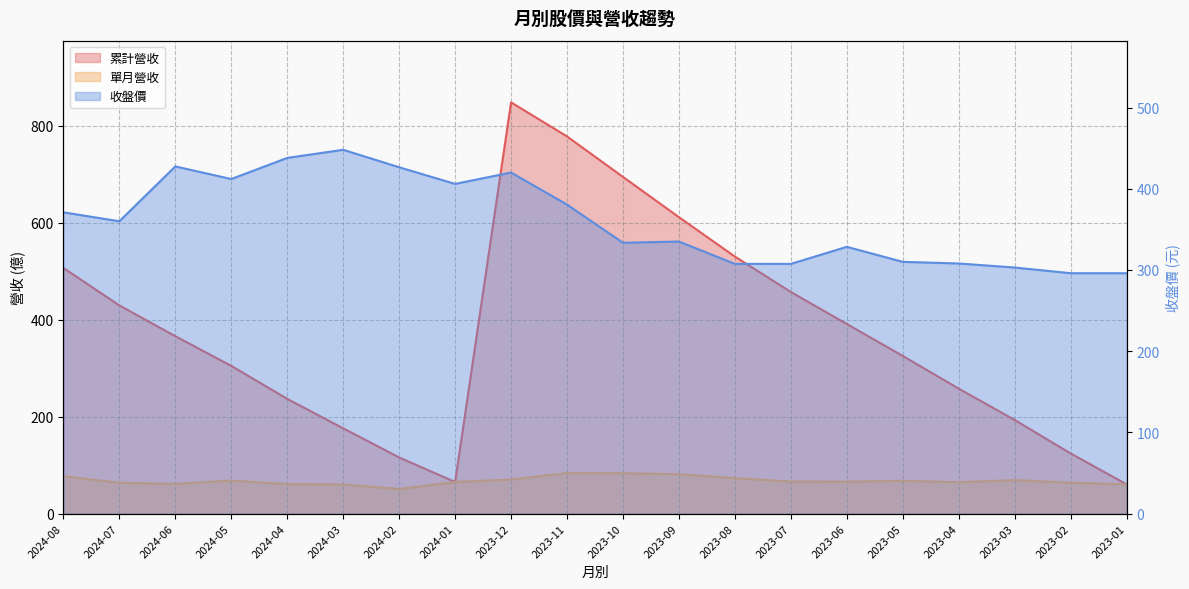

What is the lowest value of the 累計營收 series?

60.3